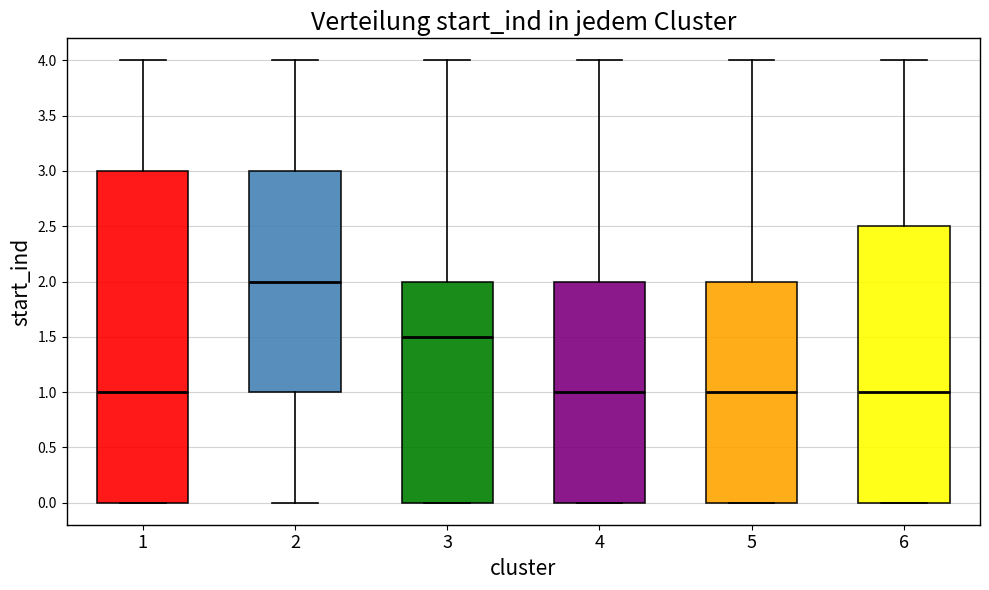

Comparing the boxes themselves (not the whiskers), which one is the tallest?

1